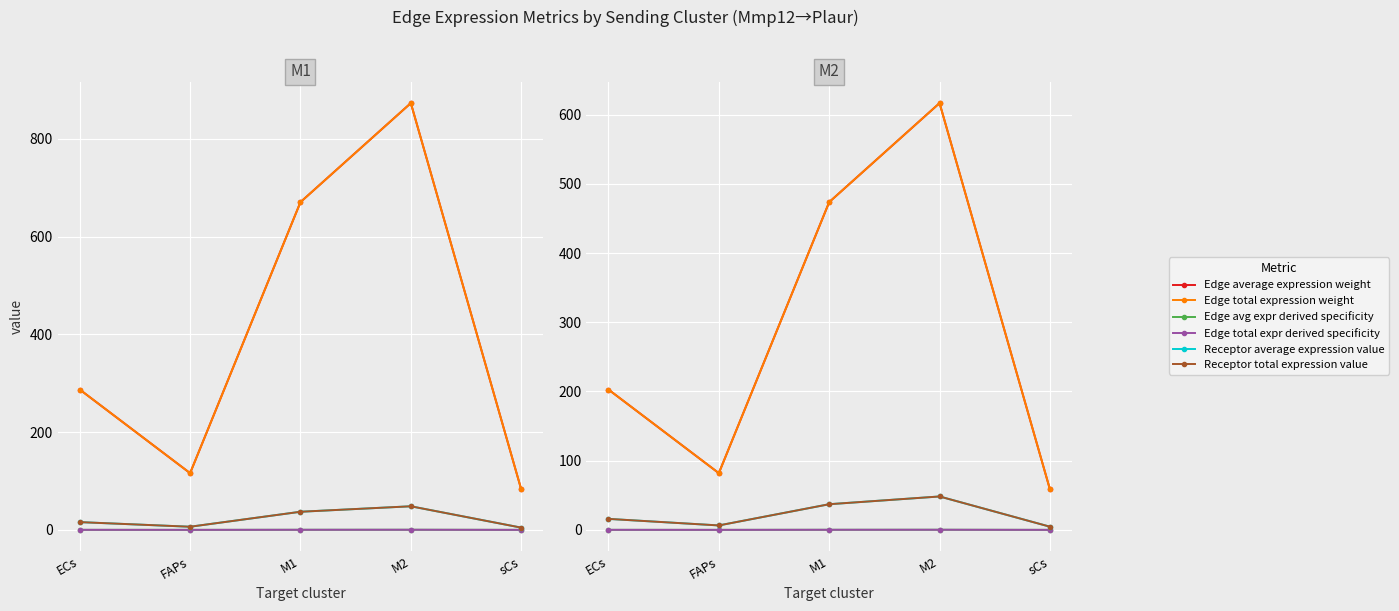

Where is the first local minimum for Edge avg expr derived specificity?

FAPs